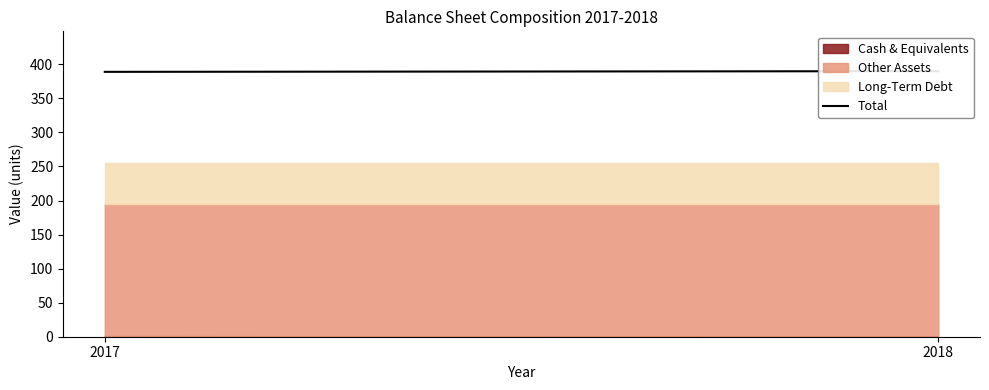

Count the number of categories in the chart.

2